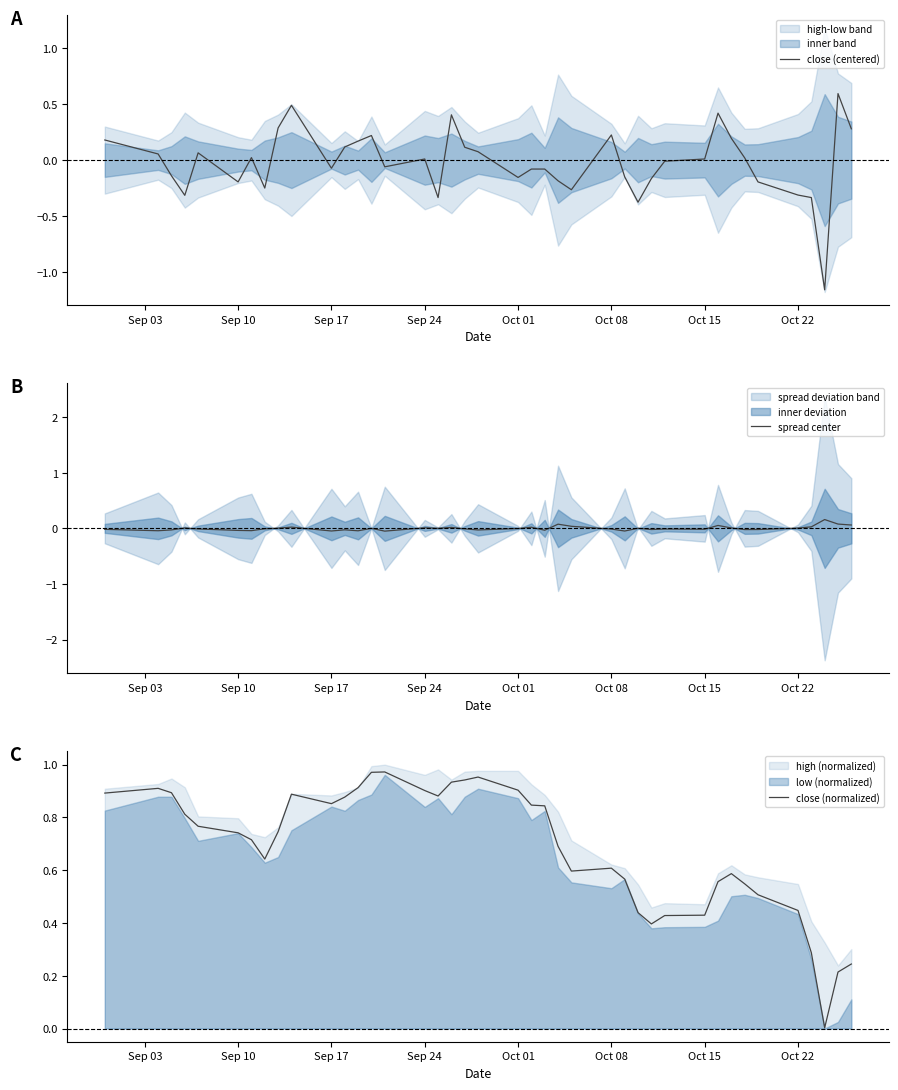

Which series ends up on top after the final intersection of spread center and close (centered)?

close (centered)